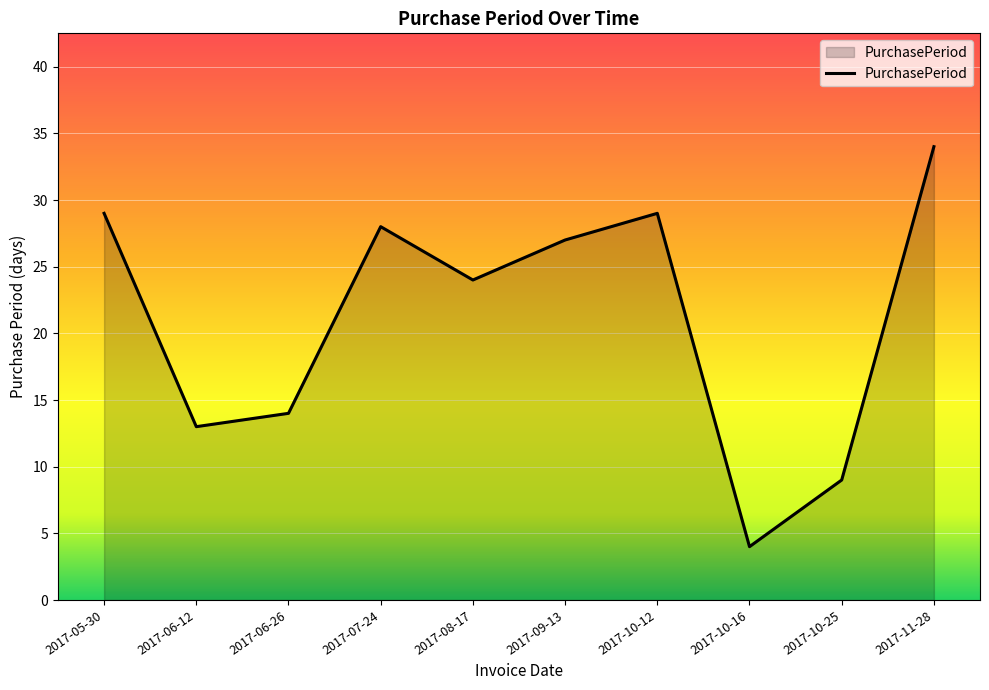

What is the difference between the maximum and minimum values?

30